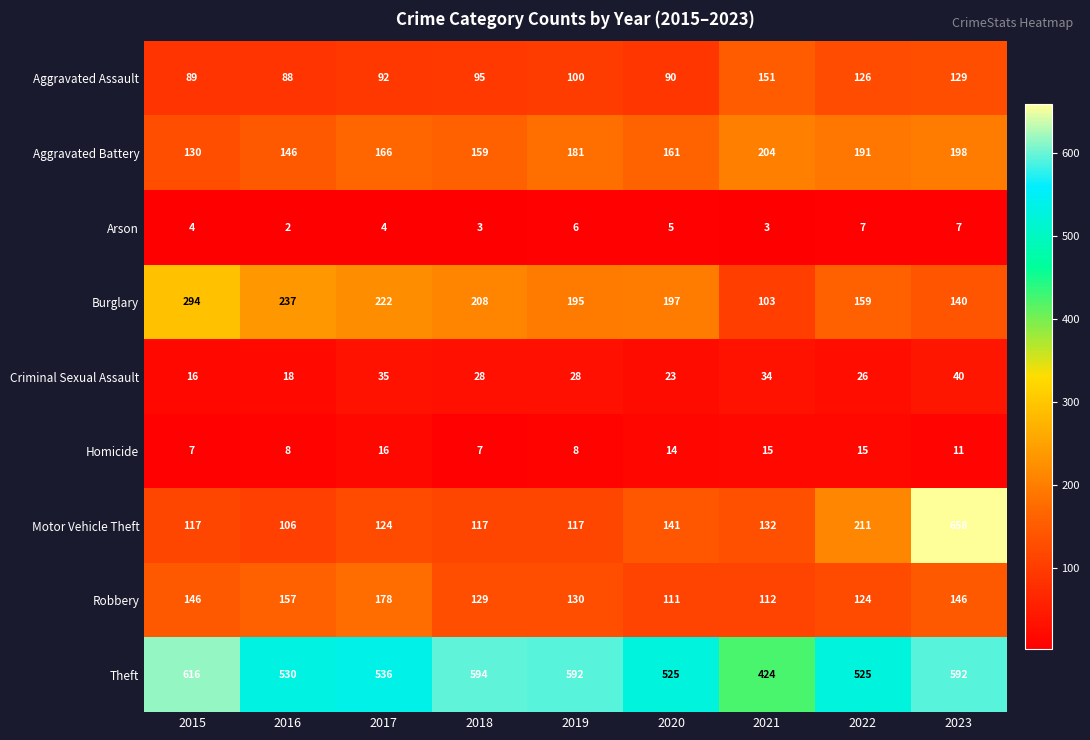

What is the approximate value of Homicide at 2015?

7